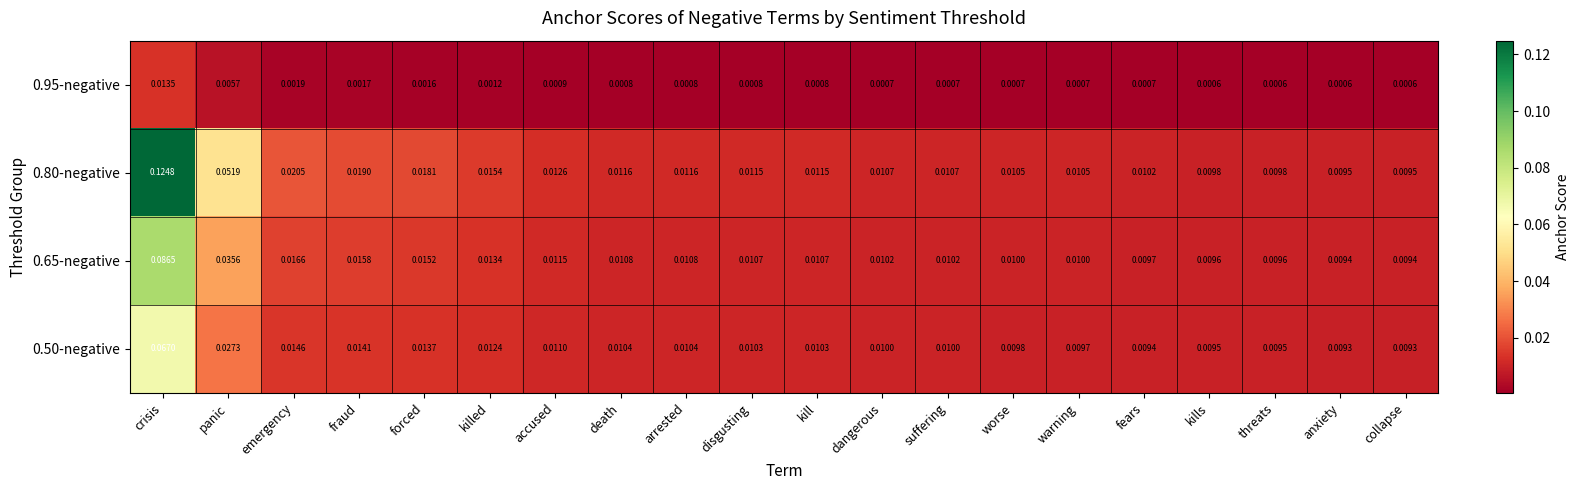

Which category has the highest value in the 0.50-negative series?

crisis